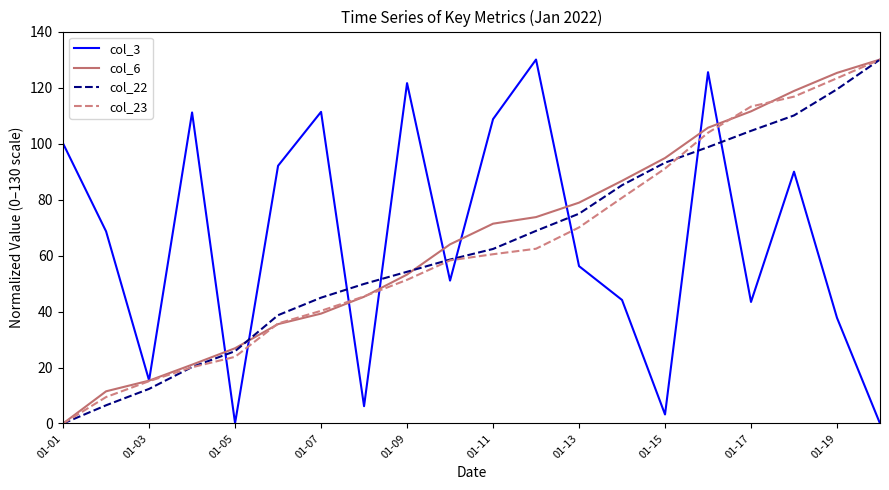

What is the difference between the second highest and second lowest values in the col_22 series?

112.9